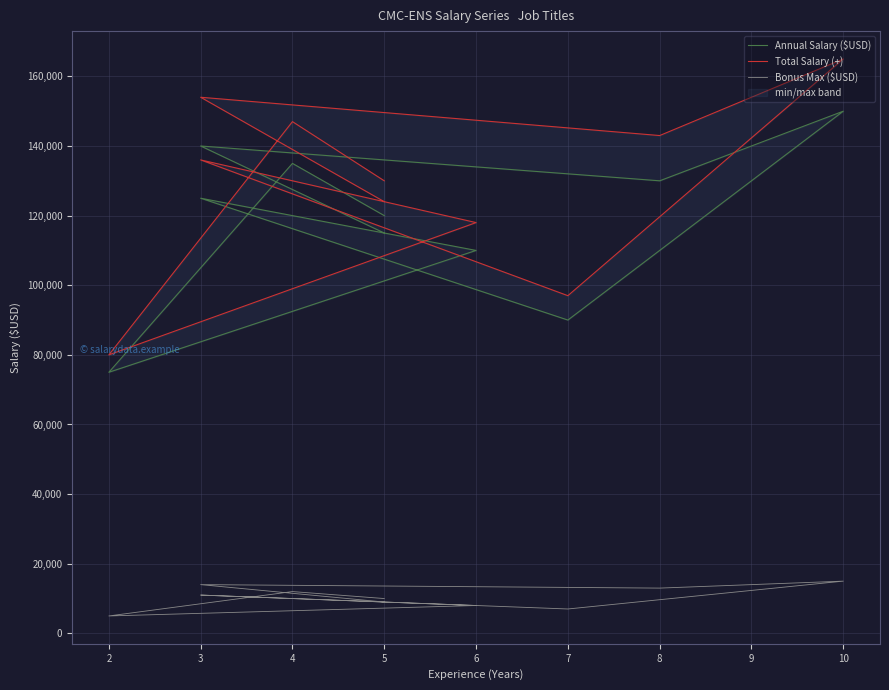

How many data points in Bonus Max ($USD) are above 11000?

4